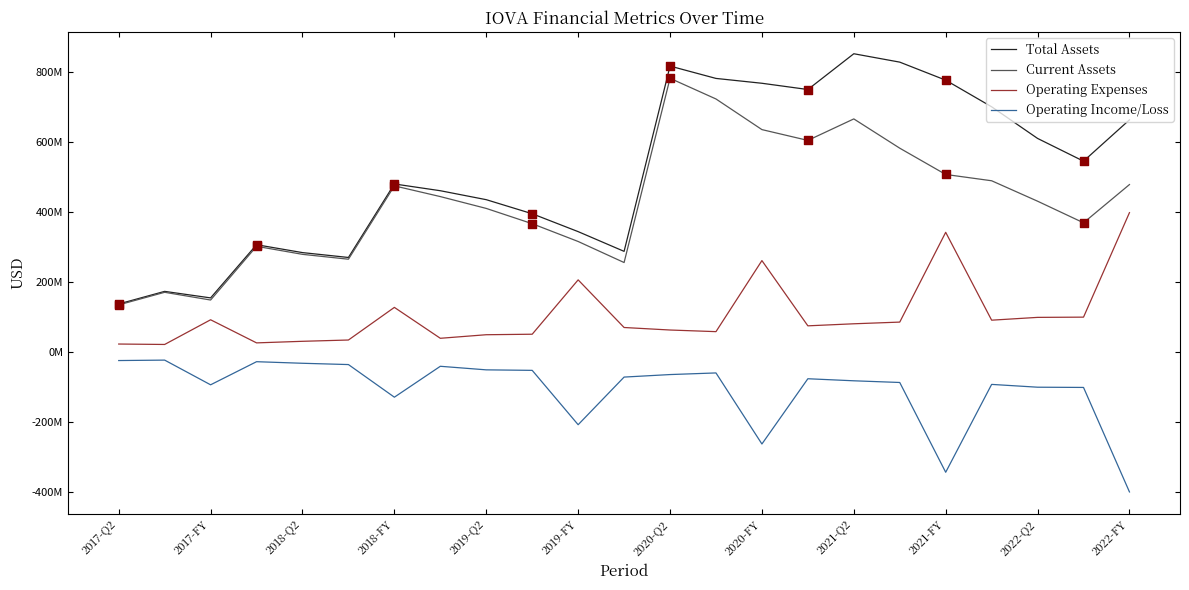

What are all the series names shown in the legend?

Total Assets, Current Assets, Operating Expenses, Operating Income/Loss